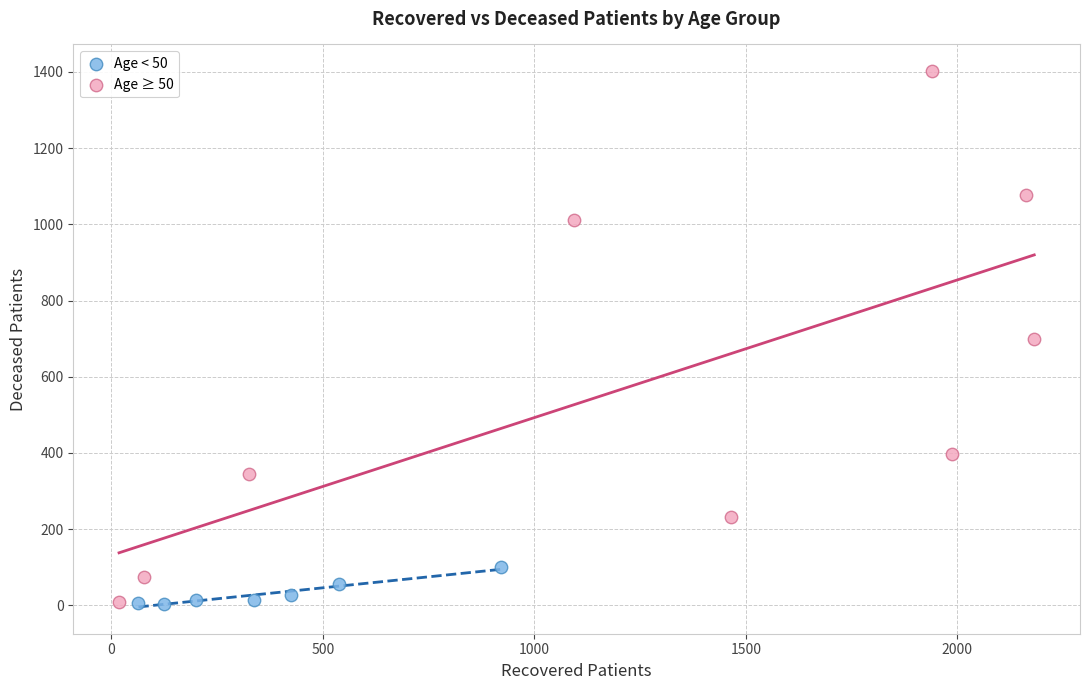

Which series has the widest spread of Y values?

Age ≥ 50